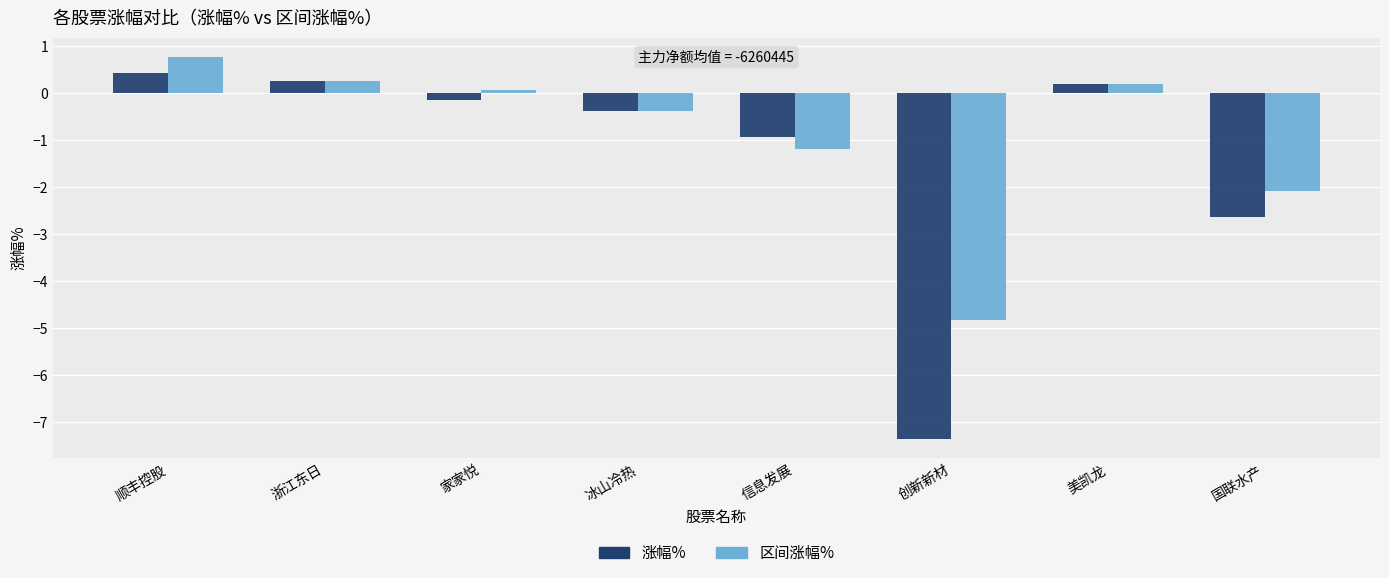

Reading right to left, transcribe all the data shown in this chart.

涨幅%: 国联水产=-2.6	美凯龙=0.2	创新新材=-7.4	信息发展=-0.9	冰山冷热=-0.4	家家悦=-0.1	浙江东日=0.3	顺丰控股=0.4
区间涨幅%: 国联水产=-2.1	美凯龙=0.2	创新新材=-4.8	信息发展=-1.2	冰山冷热=-0.4	家家悦=0.1	浙江东日=0.3	顺丰控股=0.8